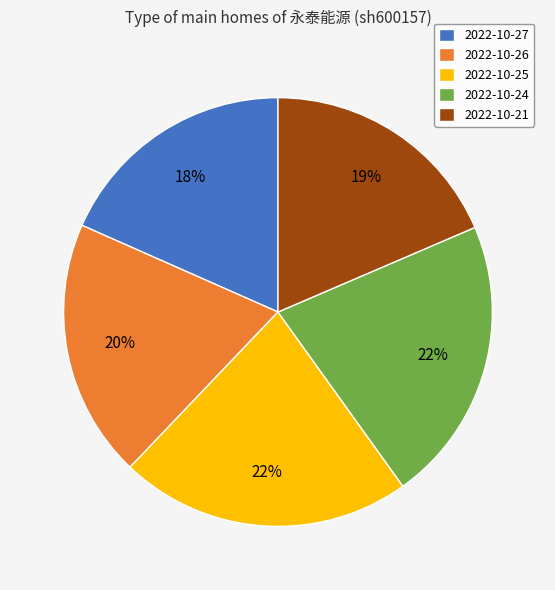

What percentage is the 2022-10-25 slice, to the nearest percent?

22%